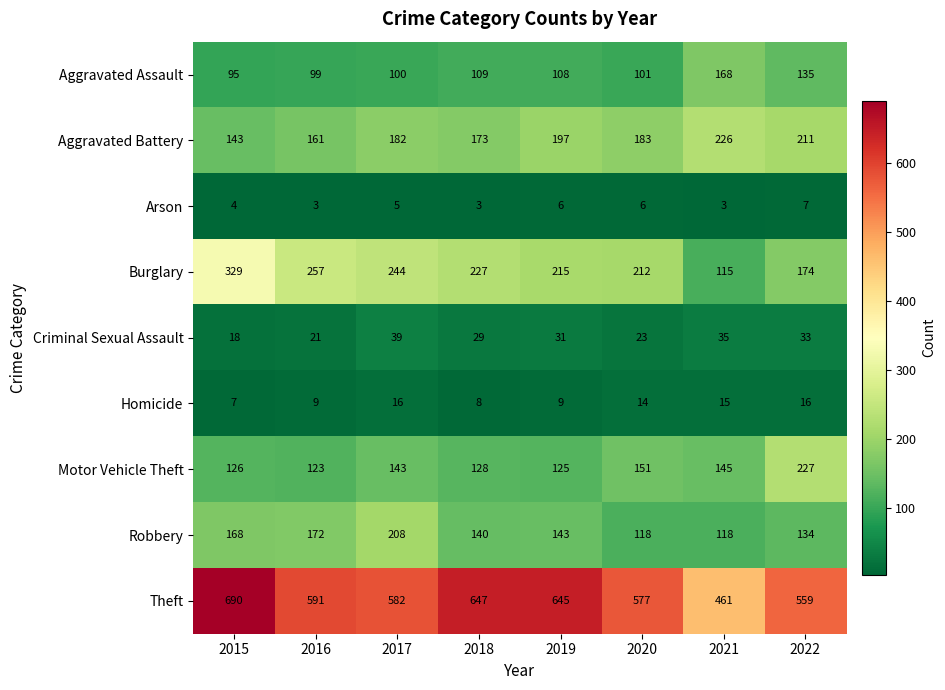

What is the lowest value of the Aggravated Assault series?

95